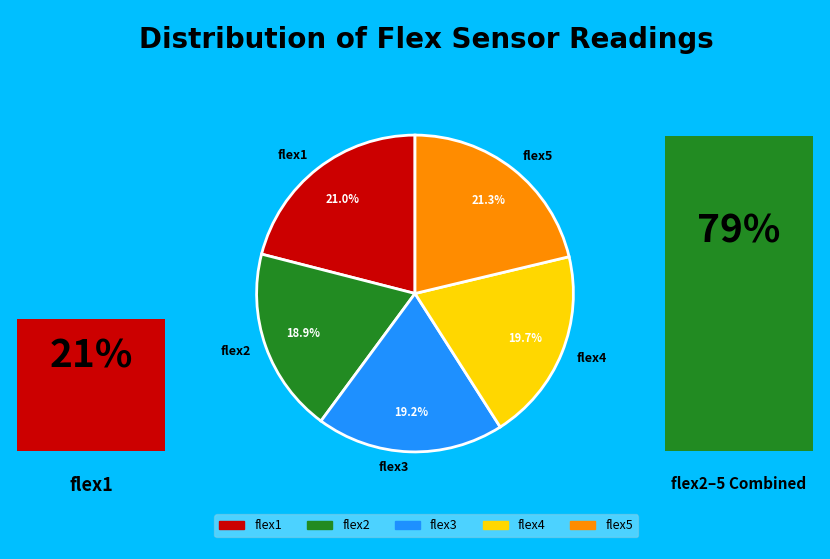

Is there any slice that represents more than half of the pie?

No